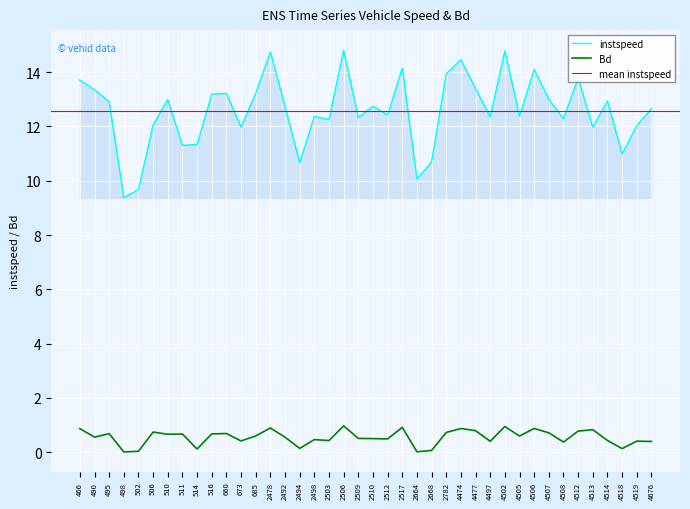

True or false: Bd and instspeed intersect in this chart.

False